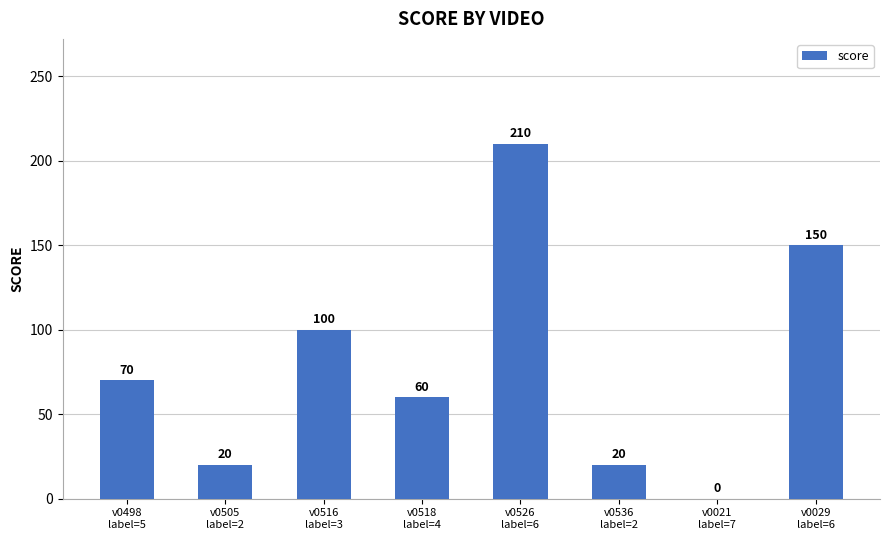

What is the greatest value displayed?

210